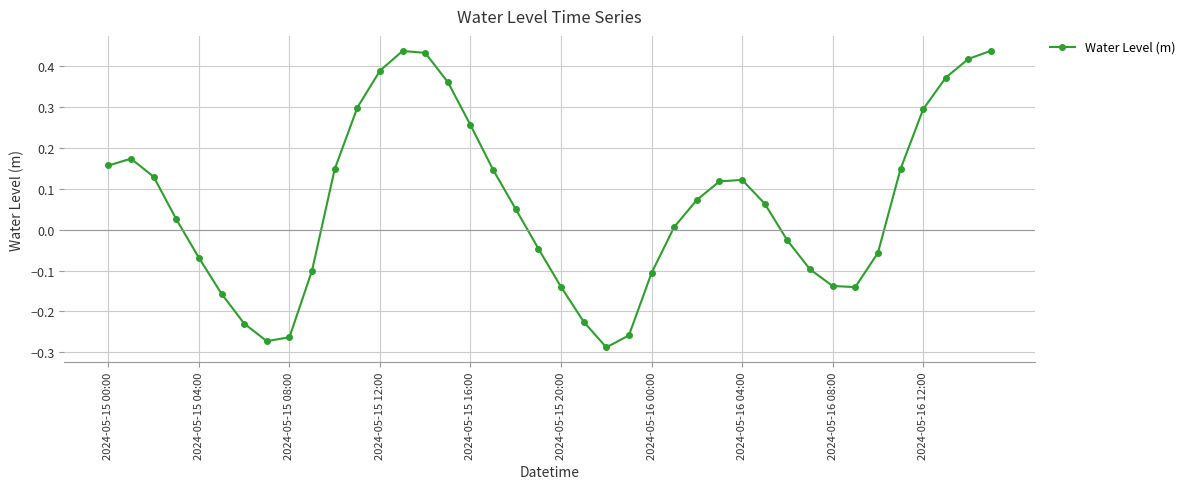

What is the difference between the second highest and minimum values?

0.7